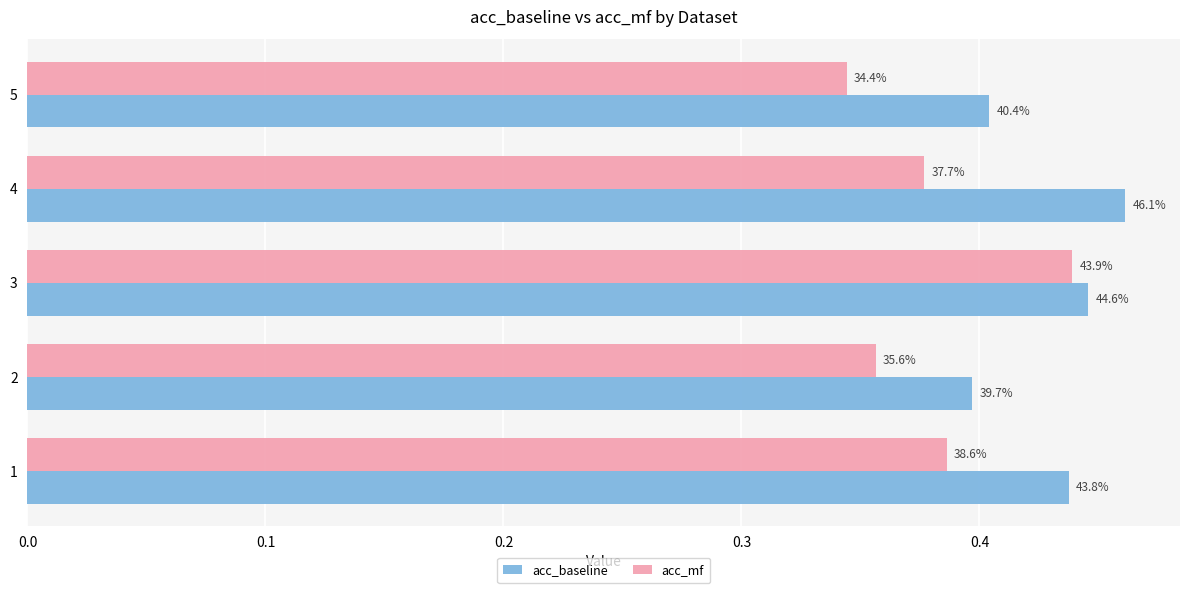

What are all the series names shown in the legend?

acc_baseline, acc_mf